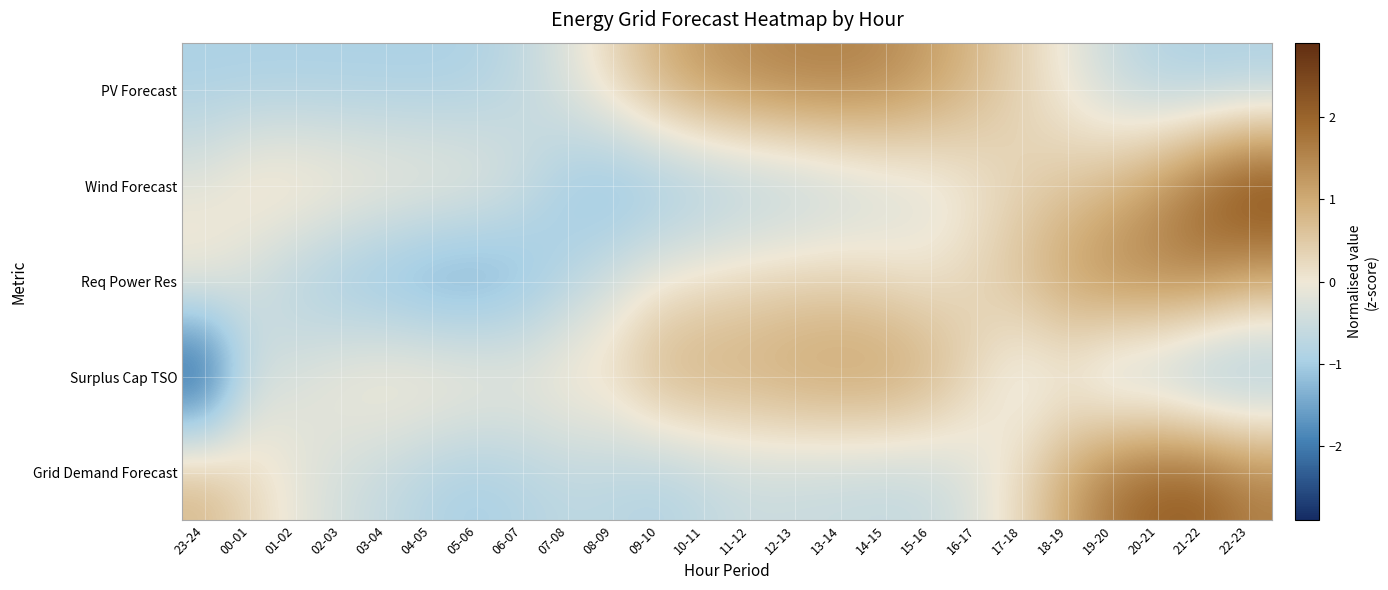

Reading right to left, transcribe all the data shown in this chart.

PV Forecast: 22-23=-1.0	21-22=-1.0	20-21=-0.9	19-20=-0.6	18-19=-0.1	17-18=0.3	16-17=0.8	15-16=1.2	14-15=1.5	13-14=1.6	12-13=1.6	11-12=1.5	10-11=1.3	09-10=0.9	08-09=0.3	07-08=-0.2	06-07=-0.7	05-06=-0.9	04-05=-1.0	03-04=-1.0	02-03=-1.0	01-02=-1.0	00-01=-1.0	23-24=-1.0
Wind Forecast: 22-23=2.8	21-22=2.1	20-21=1.4	19-20=0.8	18-19=0.5	17-18=0.3	16-17=-0.0	15-16=-0.3	14-15=-0.5	13-14=-0.7	12-13=-0.9	11-12=-1.0	10-11=-1.2	09-10=-1.3	08-09=-1.4	07-08=-1.0	06-07=-0.4	05-06=-0.0	04-05=0.1	03-04=0.1	02-03=0.2	01-02=0.3	00-01=0.3	23-24=-0.1
Req Power Res: 22-23=1.1	21-22=1.6	20-21=1.6	19-20=1.6	18-19=1.2	17-18=0.8	16-17=0.4	15-16=0.1	14-15=0.2	13-14=0.4	12-13=0.4	11-12=0.3	10-11=0.2	09-10=0.0	08-09=-0.4	07-08=-0.9	06-07=-1.4	05-06=-1.6	04-05=-1.6	03-04=-1.4	02-03=-1.2	01-02=-0.9	00-01=-0.5	23-24=0.2
Surplus Cap TSO: 22-23=-1.4	21-22=-1.5	20-21=-1.1	19-20=-0.9	18-19=-0.3	17-18=-0.3	16-17=0.3	15-16=1.0	14-15=1.3	13-14=1.3	12-13=1.2	11-12=1.0	10-11=1.0	09-10=0.9	08-09=0.4	07-08=0.2	06-07=0.1	05-06=0.2	04-05=0.3	03-04=0.2	02-03=0.0	01-02=-0.3	00-01=-0.6	23-24=-2.9
Grid Demand Forecast: 22-23=1.7	21-22=2.1	20-21=2.1	19-20=1.8	18-19=1.1	17-18=0.3	16-17=-0.3	15-16=-0.6	14-15=-0.6	13-14=-0.6	12-13=-0.6	11-12=-0.6	10-11=-0.7	09-10=-0.9	08-09=-0.8	07-08=-0.7	06-07=-0.8	05-06=-1.0	04-05=-0.9	03-04=-0.6	02-03=-0.4	01-02=-0.1	00-01=0.3	23-24=0.8